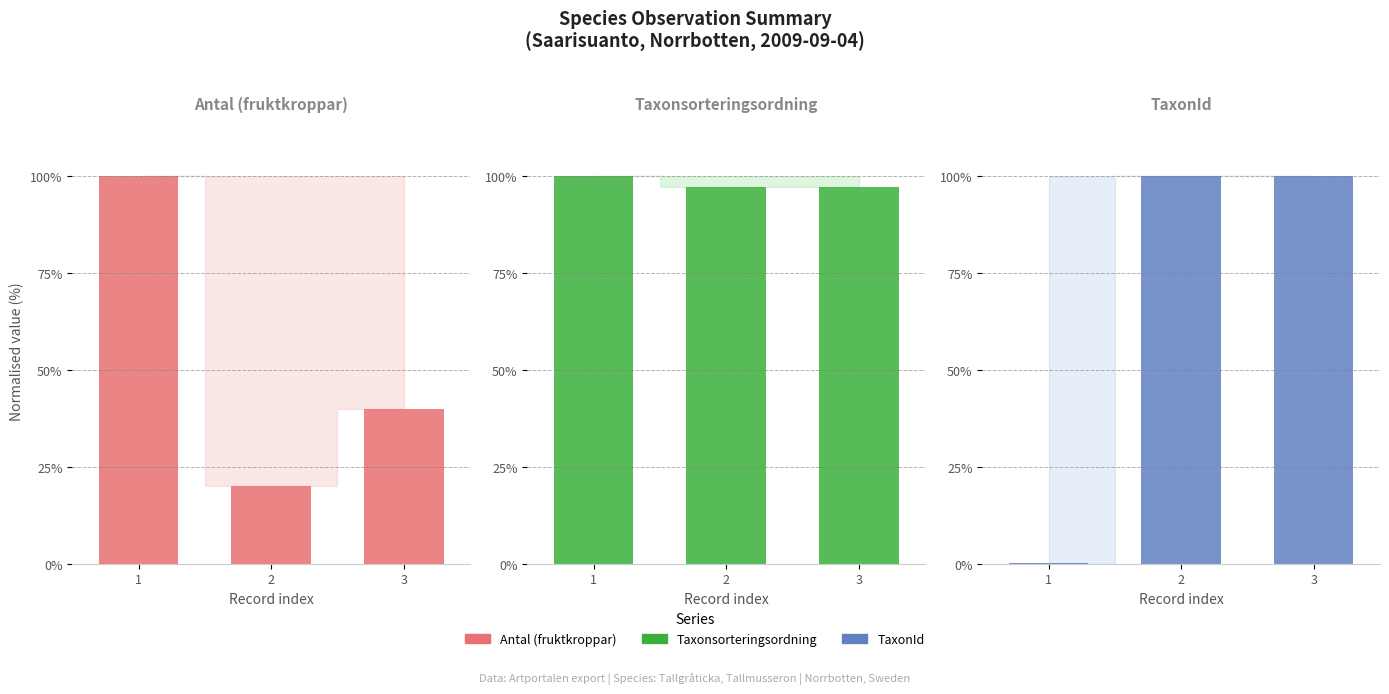

How many values in the Antal (fruktkroppar) series are below 40?

1